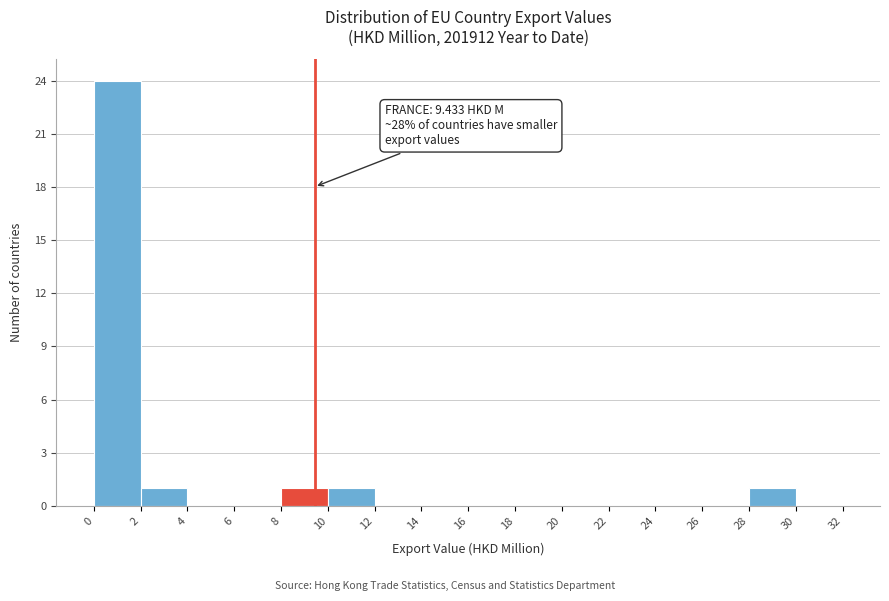

Which range on the x-axis has the tallest bar?

0 to 2